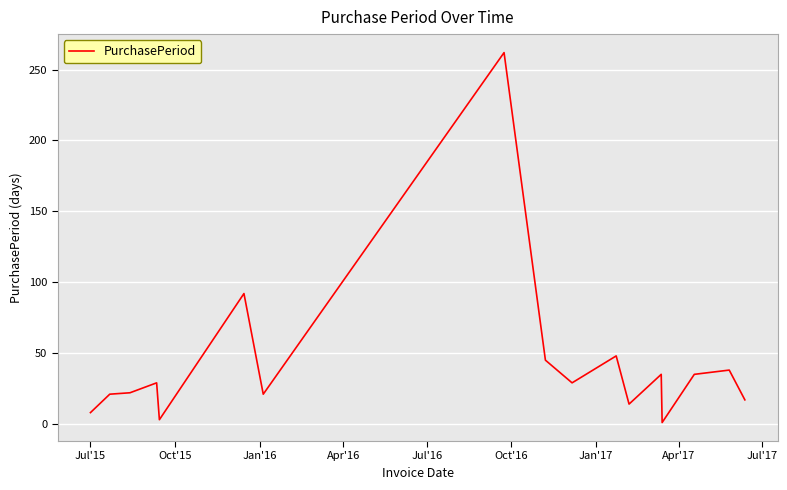

What is the greatest value displayed?

262